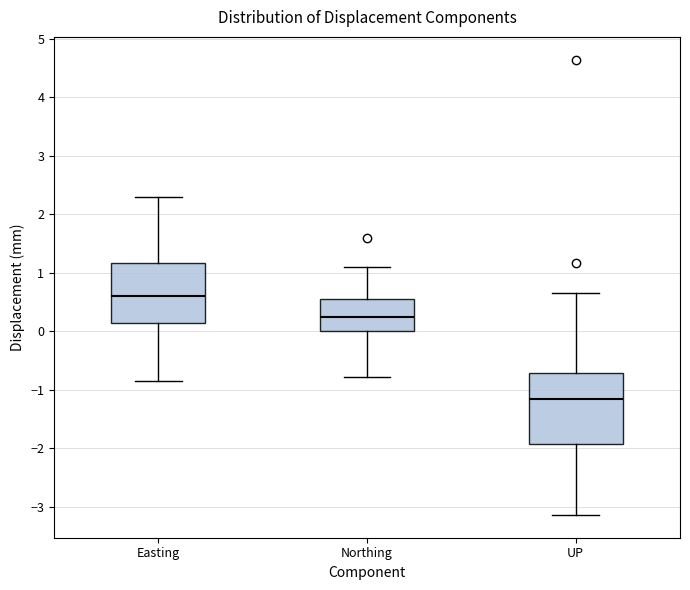

Which box is the tallest, from its lower edge to its upper edge?

UP